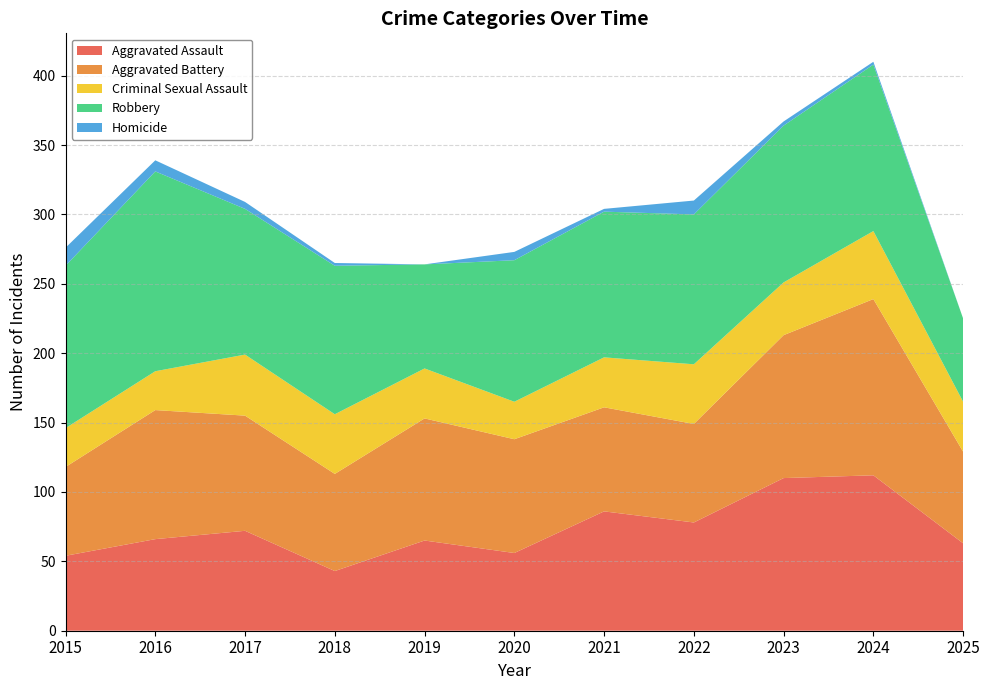

Reading left to right, transcribe all the data shown in this chart.

Aggravated Assault: 54	66	72	43	65	56	86	78	110	112	63
Aggravated Battery: 64	93	83	70	88	82	75	71	103	127	66
Criminal Sexual Assault: 28	28	44	43	36	27	36	43	38	49	36
Robbery: 117	144	105	107	75	102	105	108	113	120	60
Homicide: 13	8	5	2	0	6	2	10	3	2	0